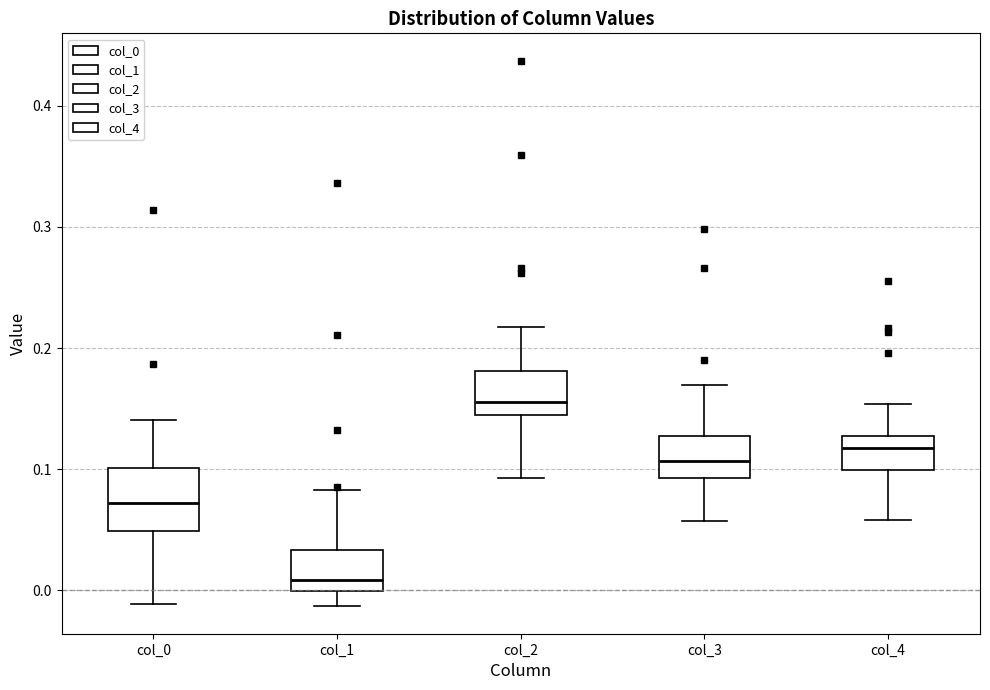

Which box's median line is the highest?

col_2